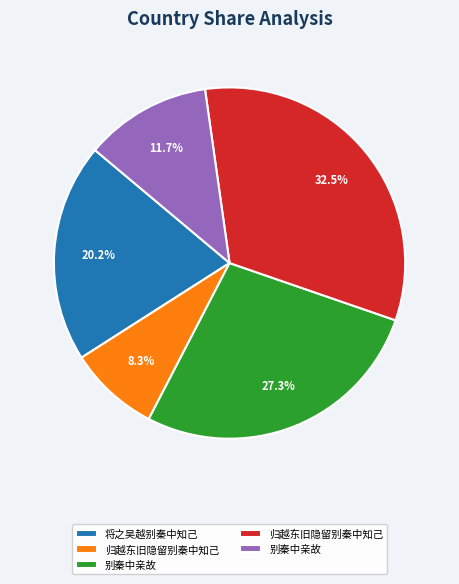

Is there a majority slice in this chart?

No